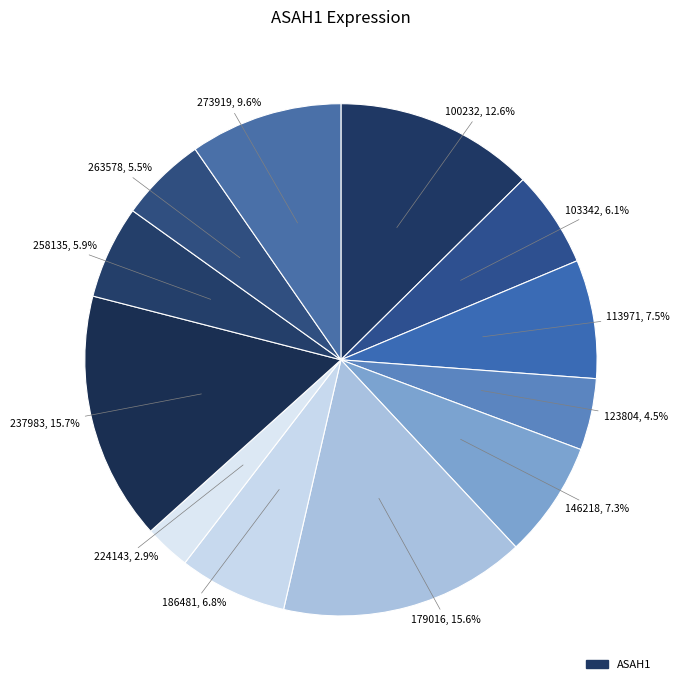

Count the number of slices in the pie.

12